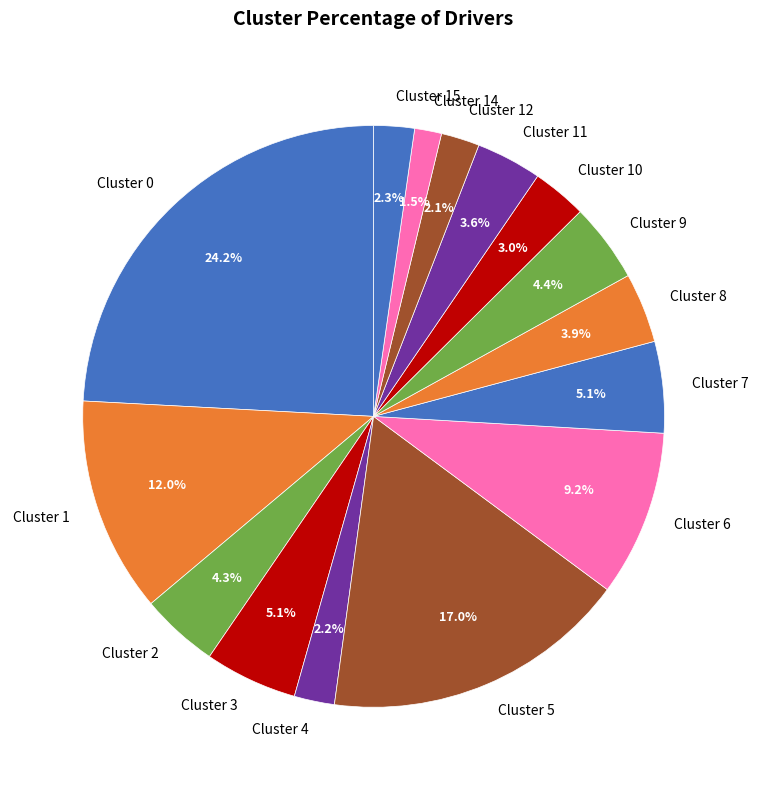

To the nearest percent, what is the average slice percentage?

7%